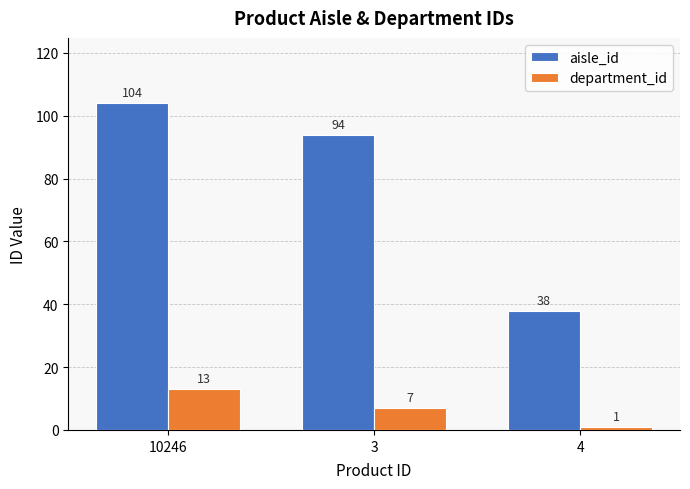

Are the bars grouped side by side (vs. stacked)?

Yes